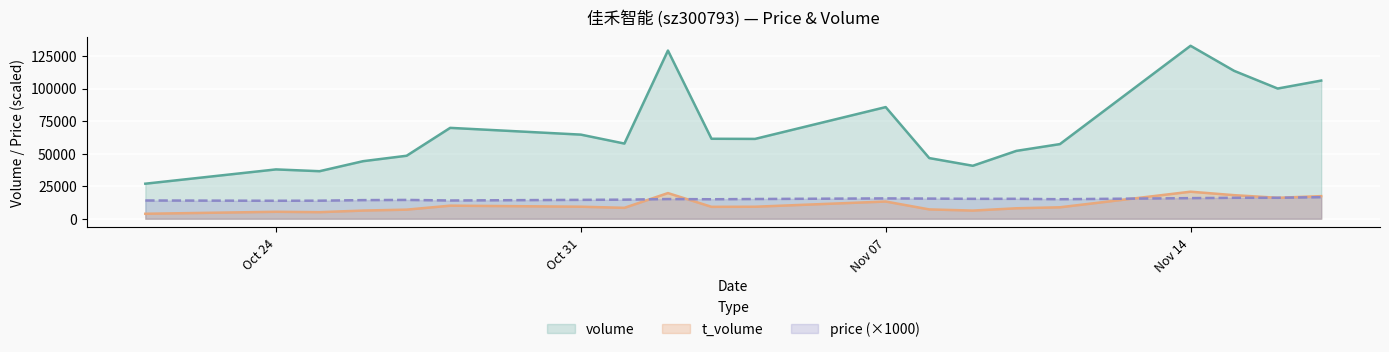

List the series in order of their peak value, lowest first.

price (×1000), t_volume, volume